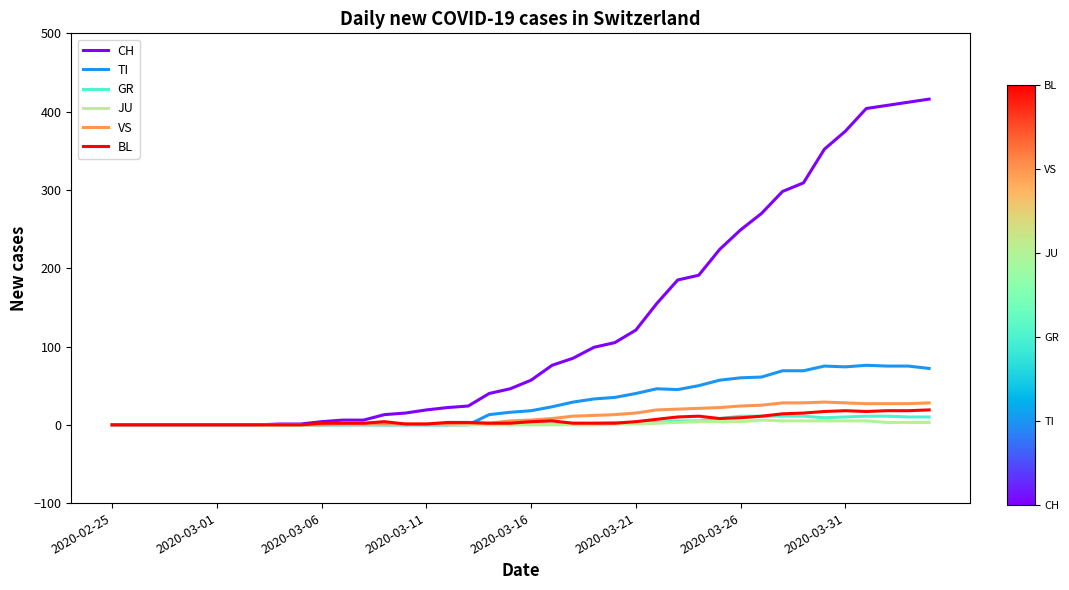

What is the highest value of the VS series?

29